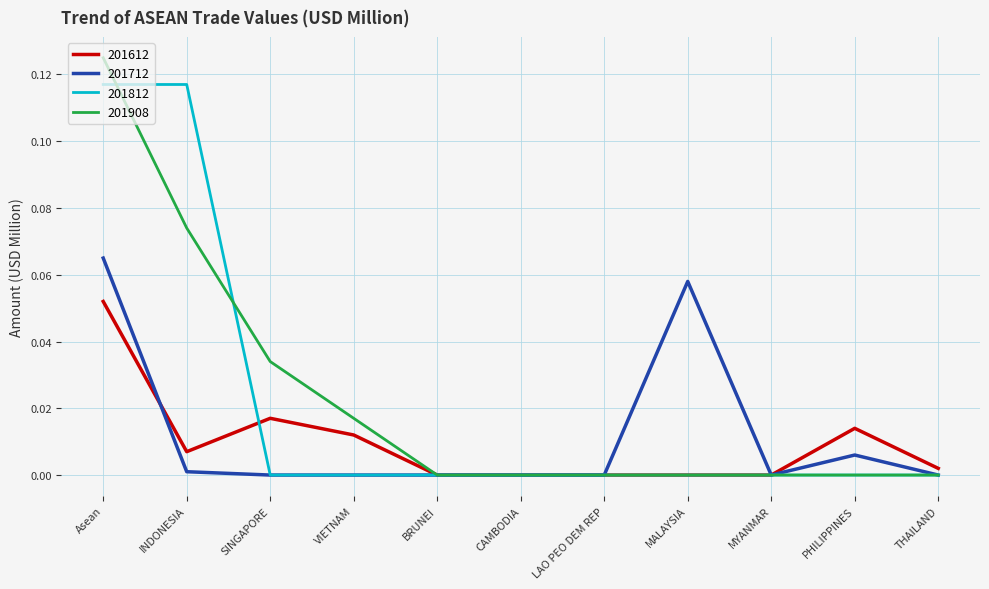

Which series has the widest spread of values?

201908